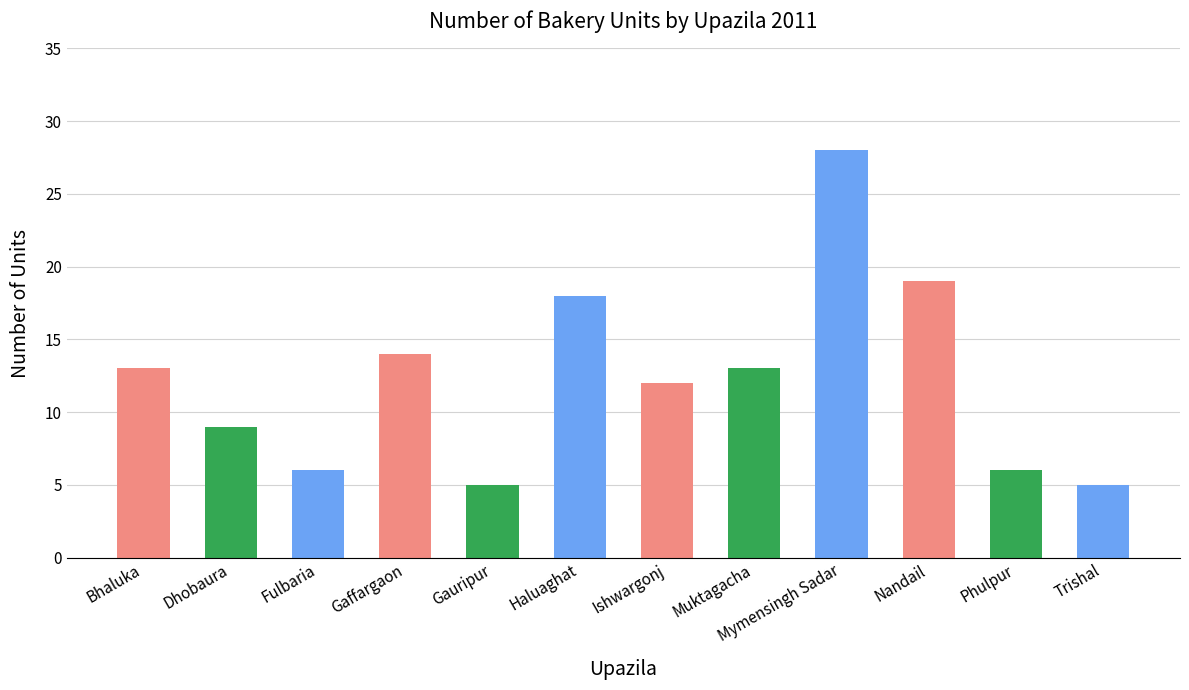

True or false: the data shows 9 at Fulbaria.

False